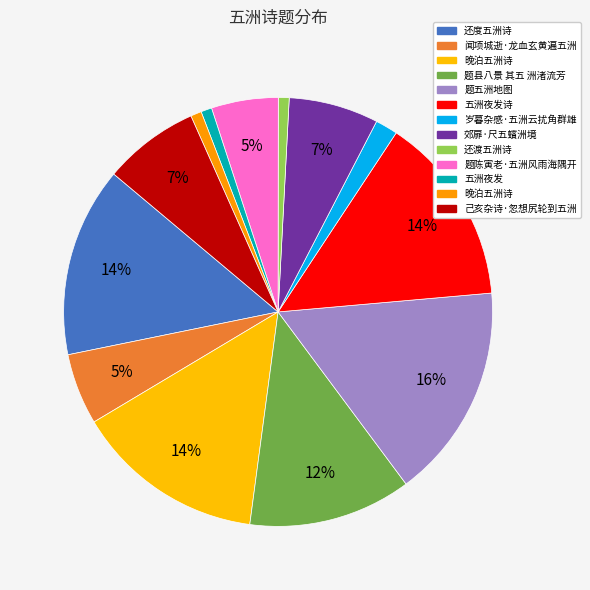

How many slices are in this pie chart?

13